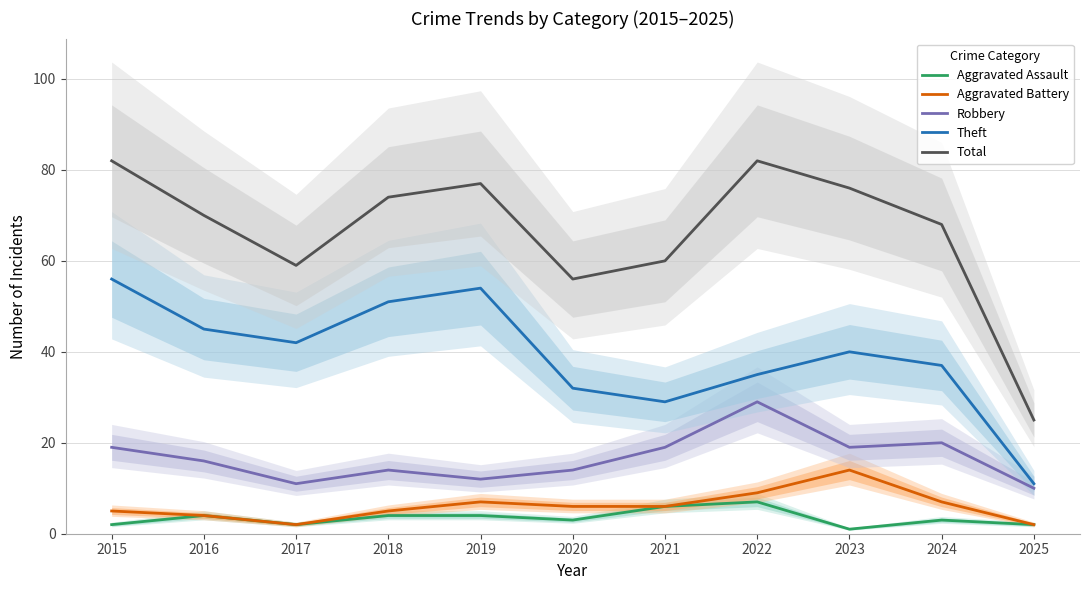

What is the sum of all Total values?

729